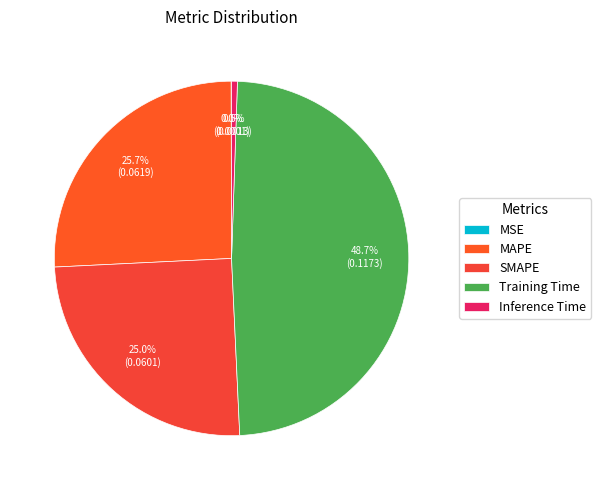

True or false: MSE accounts for 1% of the total.

False